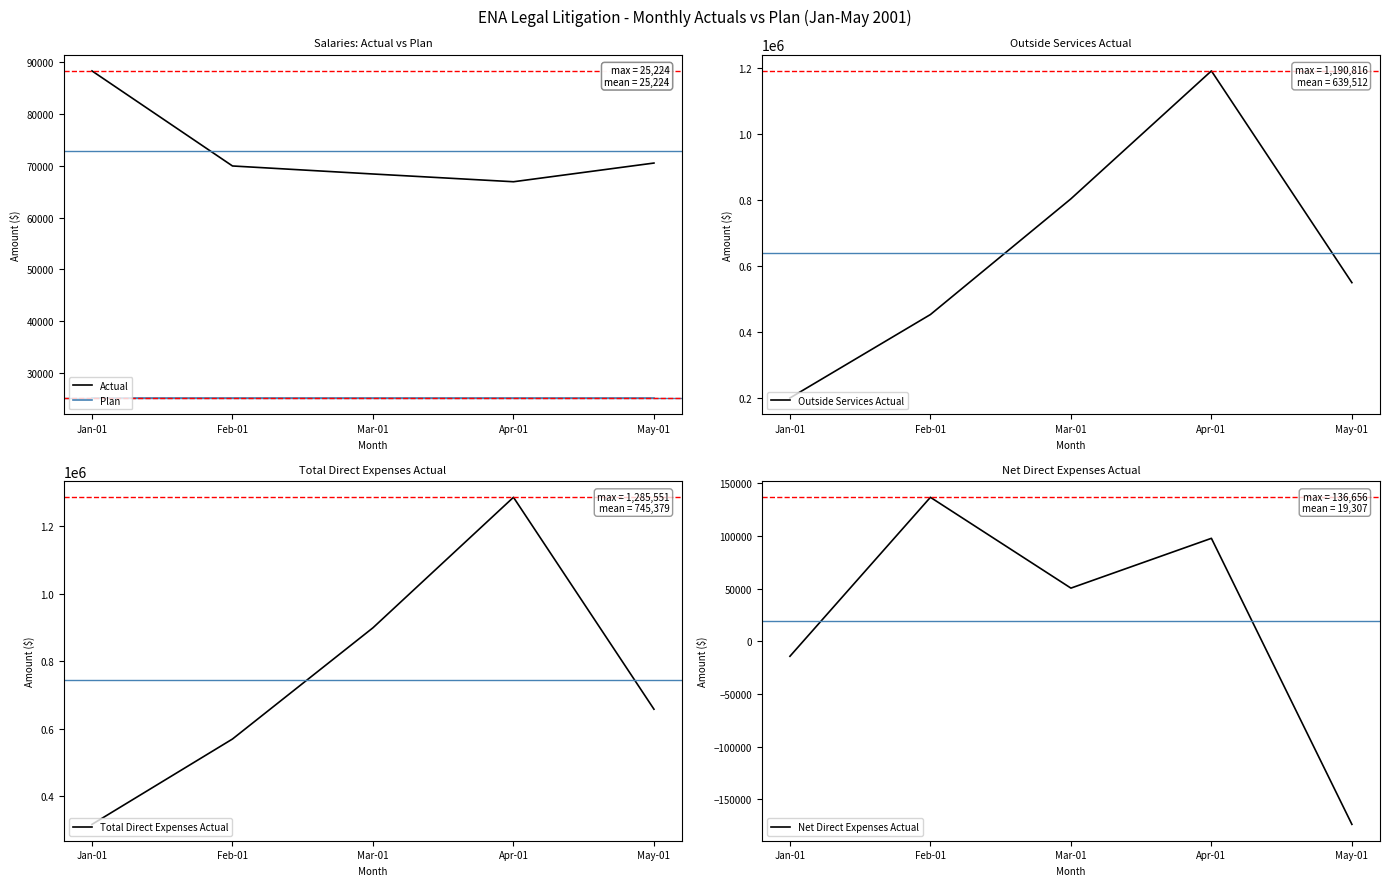

What are all the series names shown in the legend?

Actual, Plan, Outside Services Actual, Total Direct Expenses Actual, Net Direct Expenses Actual